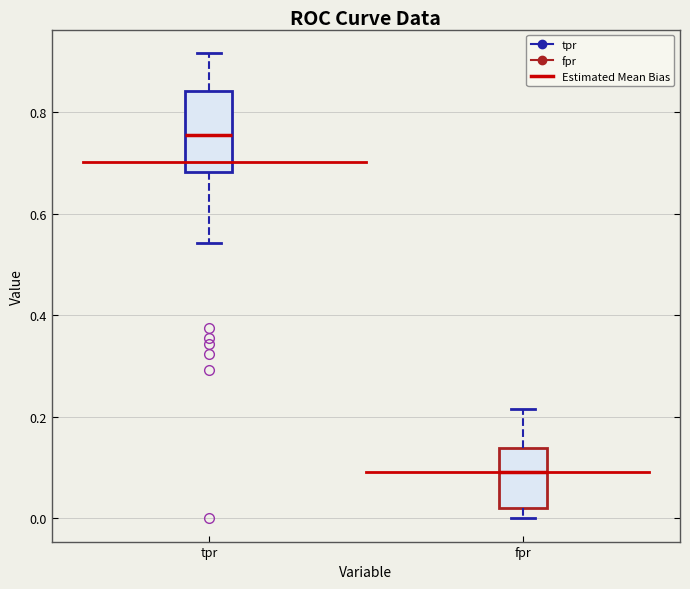

Where does the lower whisker of the box for fpr end on the y-axis? The values are not printed on the chart, so give them approximately, as read against the axis.

0.00